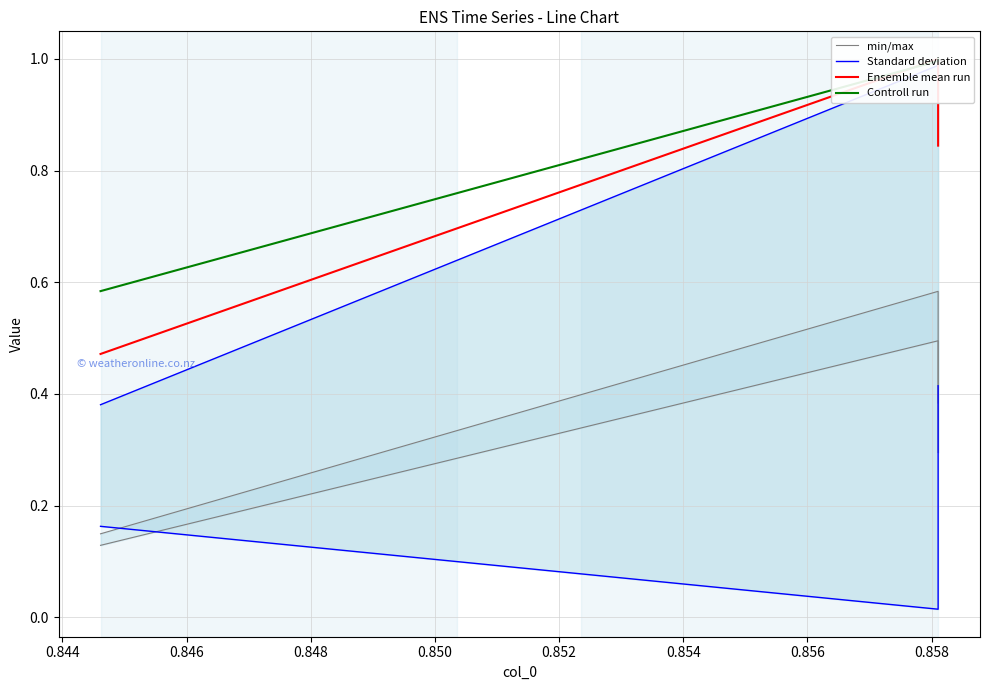

What is the greatest value displayed?

1.0